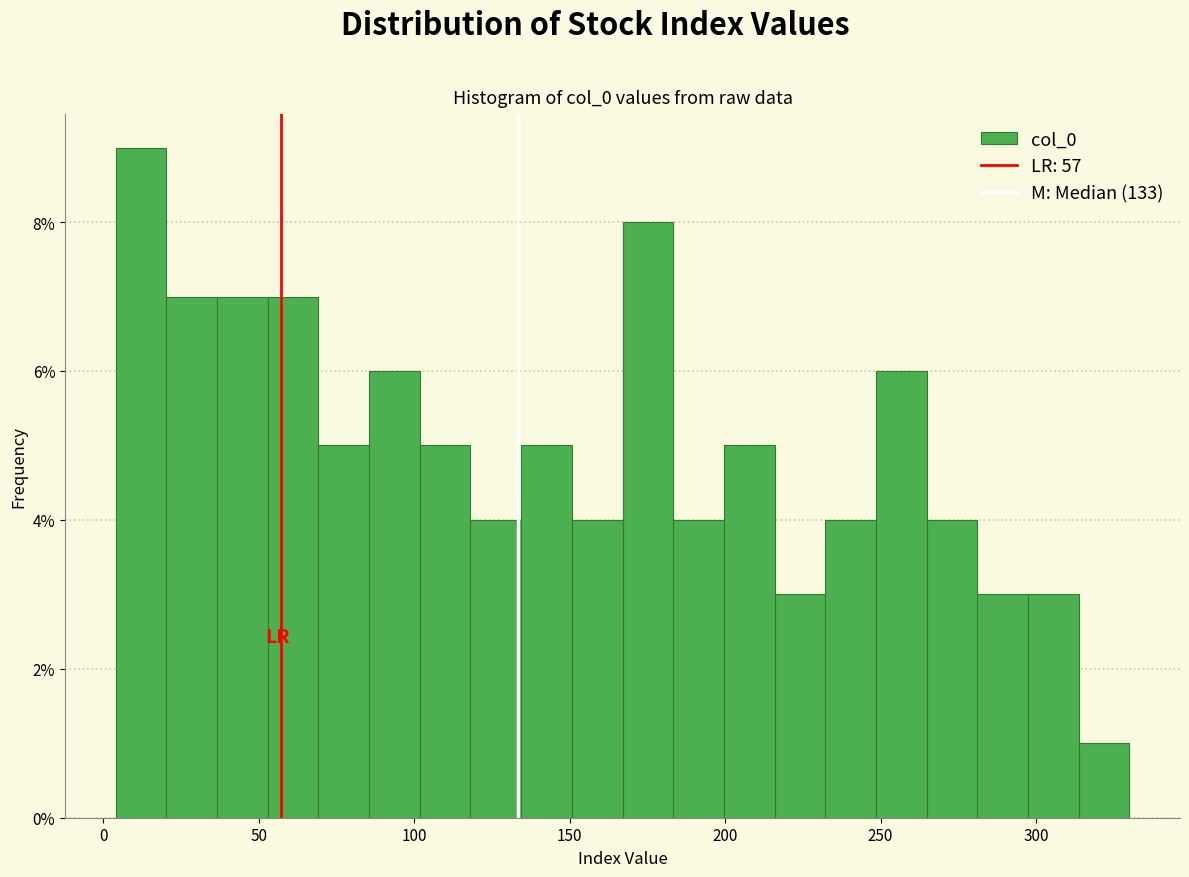

Read against the x-axis, roughly where is the centre of the tallest bar?

10